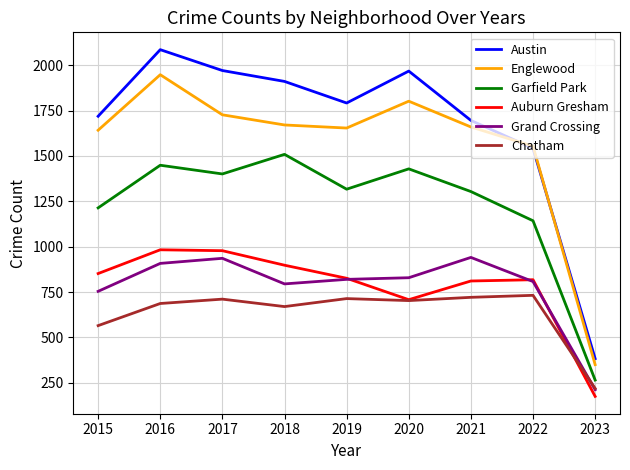

How many interior local peaks does the Auburn Gresham series have?

2